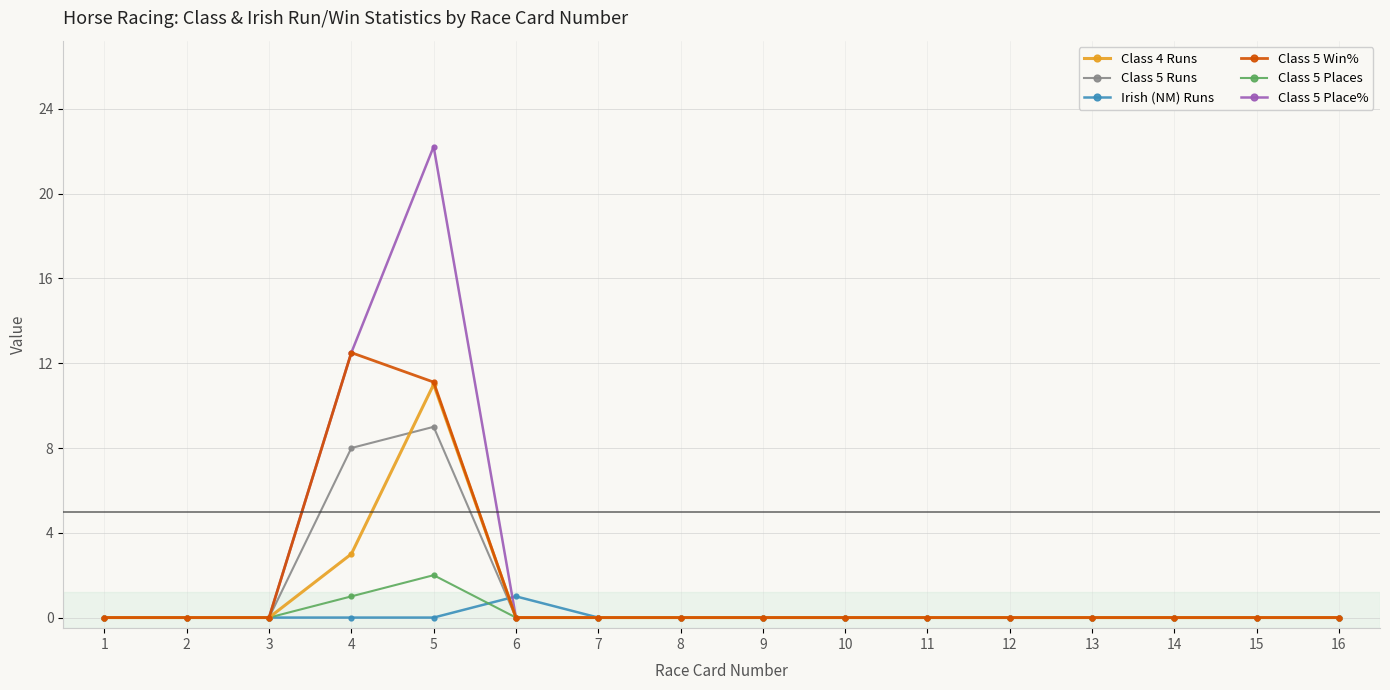

What are all the series names shown in the legend?

Class 4 Runs, Class 5 Runs, Irish (NM) Runs, Class 5 Win%, Class 5 Places, Class 5 Place%